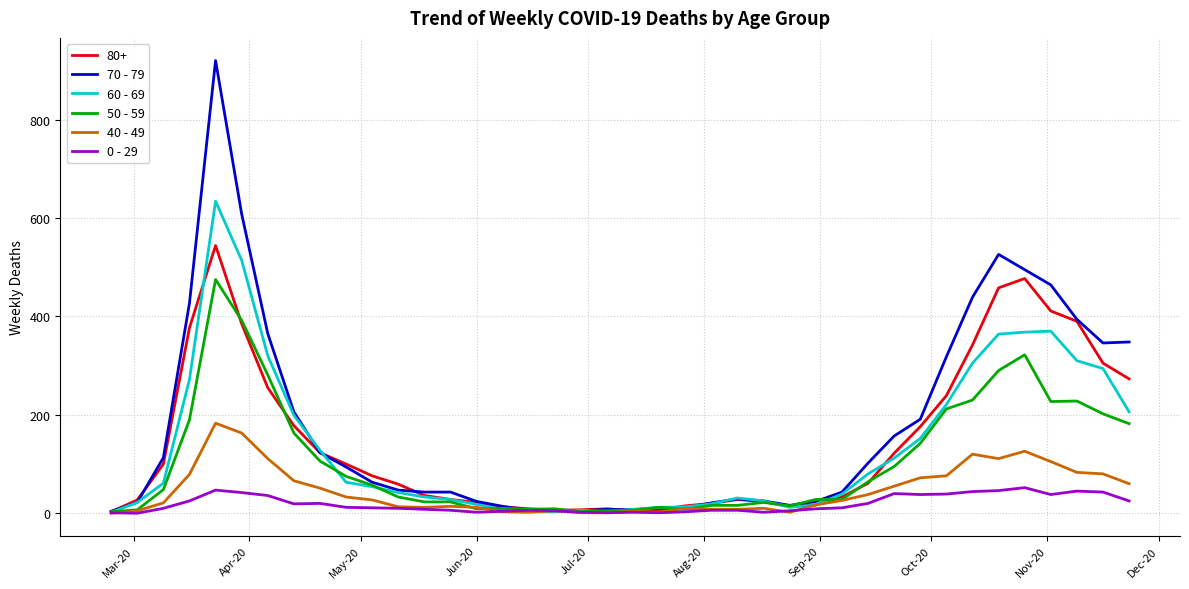

Rank the series by their maximum value, from highest to lowest.

70 - 79, 60 - 69, 80+, 50 - 59, 40 - 49, 0 - 29